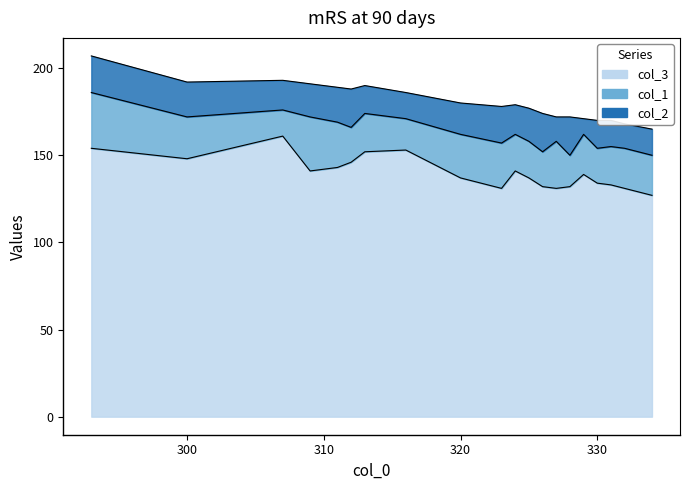

What is the value of the col_2 point at the 7th from the left?

16